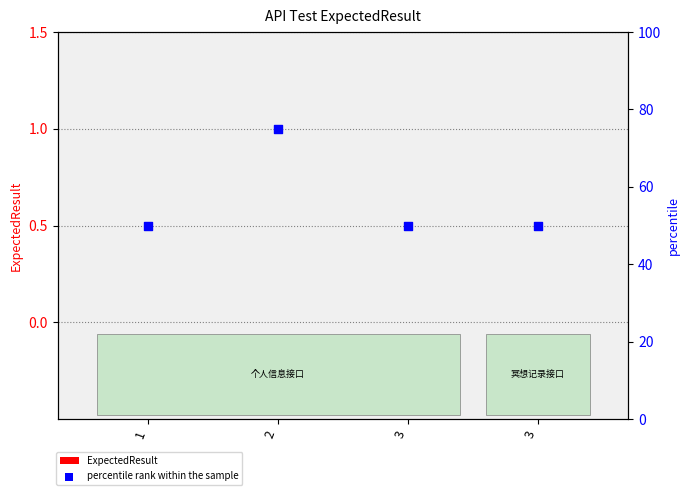

What are all the series names shown in the legend?

ExpectedResult, percentile rank within the sample